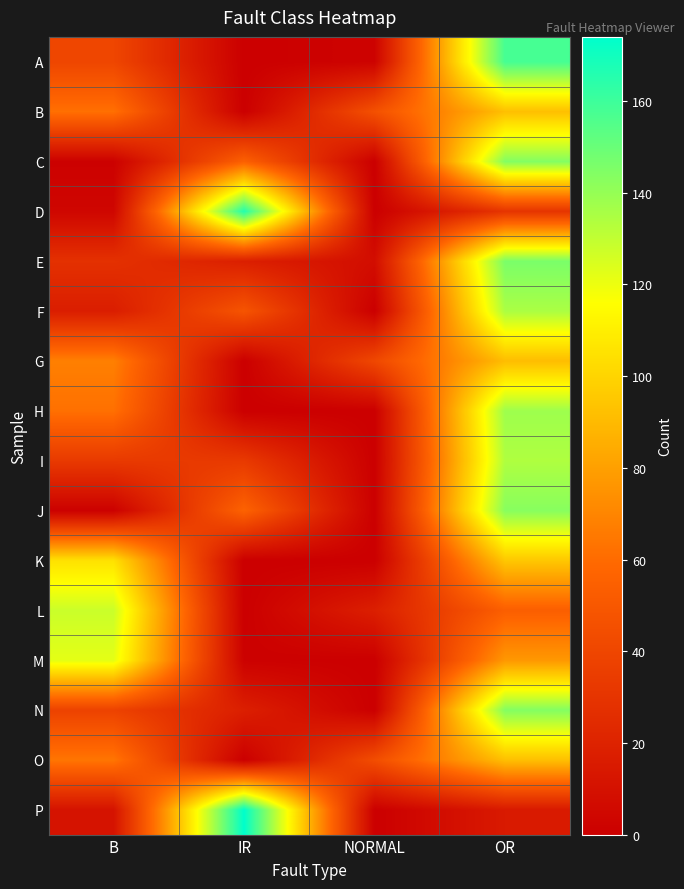

Reading right to left, transcribe all the data shown in this chart.

A: OR=158	NORMAL=2	IR=0	B=40
B: OR=92	NORMAL=46	IR=0	B=62
C: OR=144	NORMAL=0	IR=55	B=1
D: OR=30	NORMAL=0	IR=166	B=4
E: OR=146	NORMAL=8	IR=18	B=28
F: OR=135	NORMAL=0	IR=48	B=17
G: OR=91	NORMAL=41	IR=0	B=68
H: OR=138	NORMAL=0	IR=0	B=62
I: OR=134	NORMAL=0	IR=33	B=33
J: OR=143	NORMAL=0	IR=56	B=1
K: OR=95	NORMAL=0	IR=0	B=105
L: OR=54	NORMAL=18	IR=0	B=128
M: OR=77	NORMAL=0	IR=1	B=122
N: OR=144	NORMAL=0	IR=18	B=38
O: OR=92	NORMAL=44	IR=0	B=64
P: OR=15	NORMAL=0	IR=174	B=11